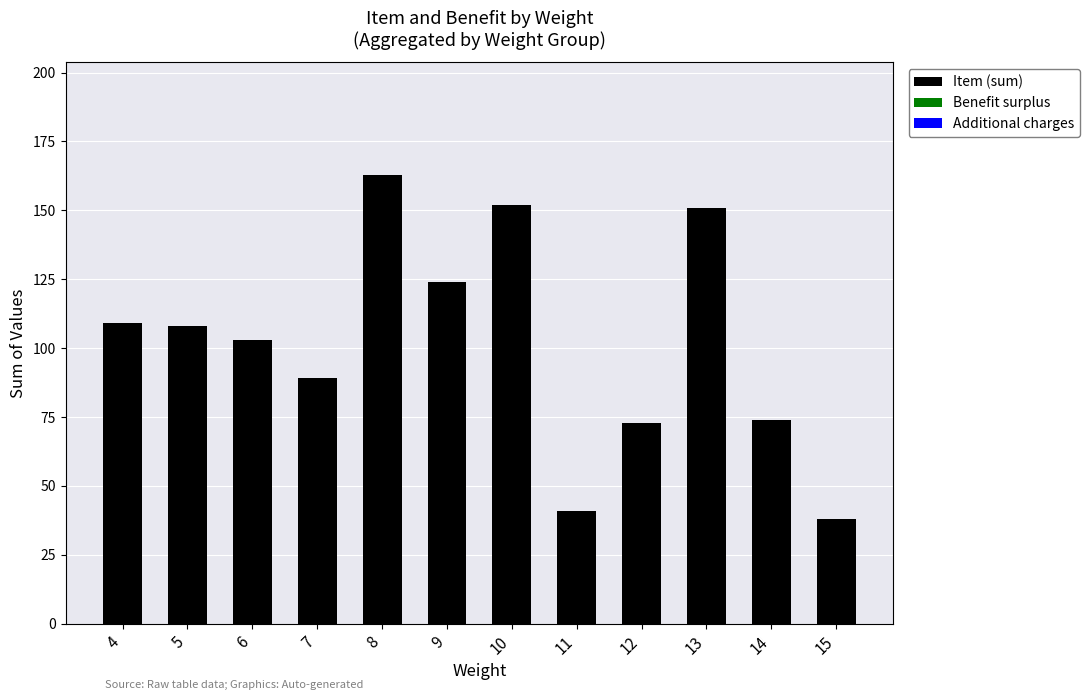

What value does the data have at 11, to the nearest 5?

40